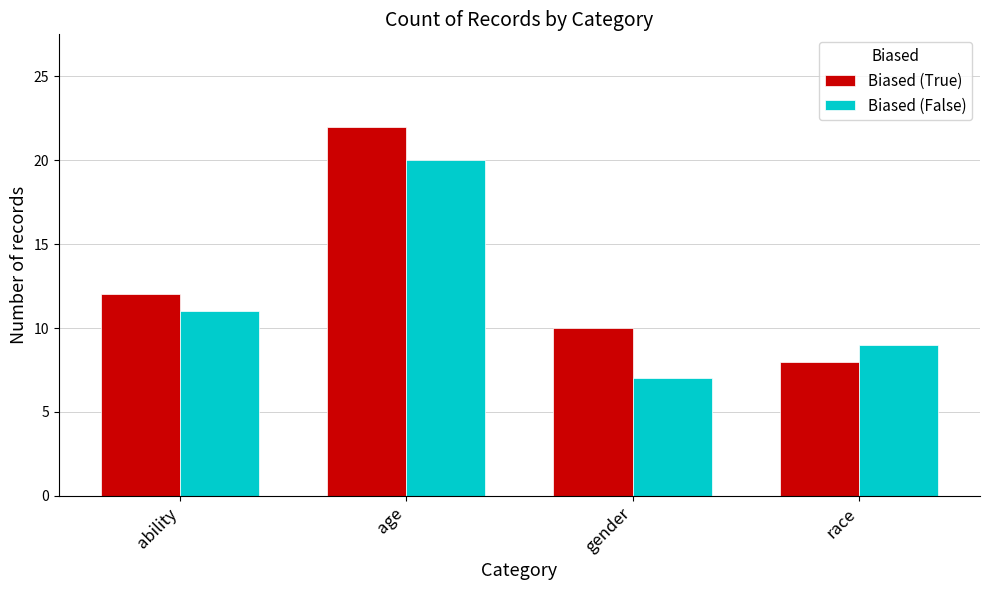

What is the difference between the maximum and second lowest values in the Biased (True) series?

12